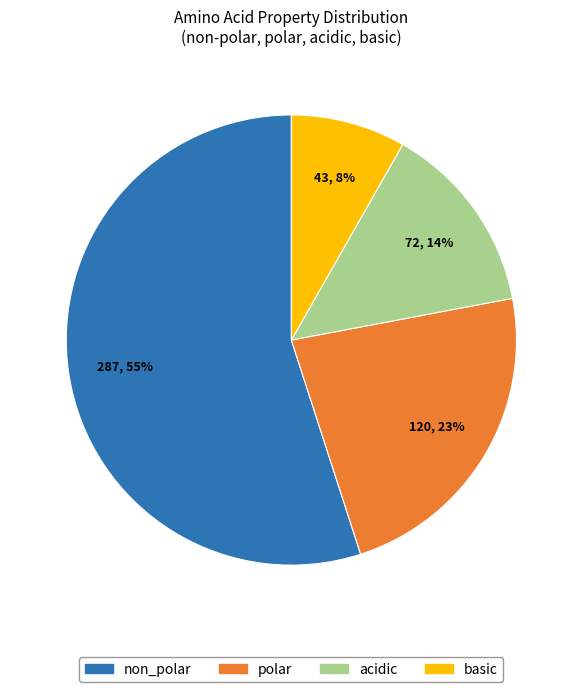

What percentage is the acidic slice, to the nearest percent?

14%